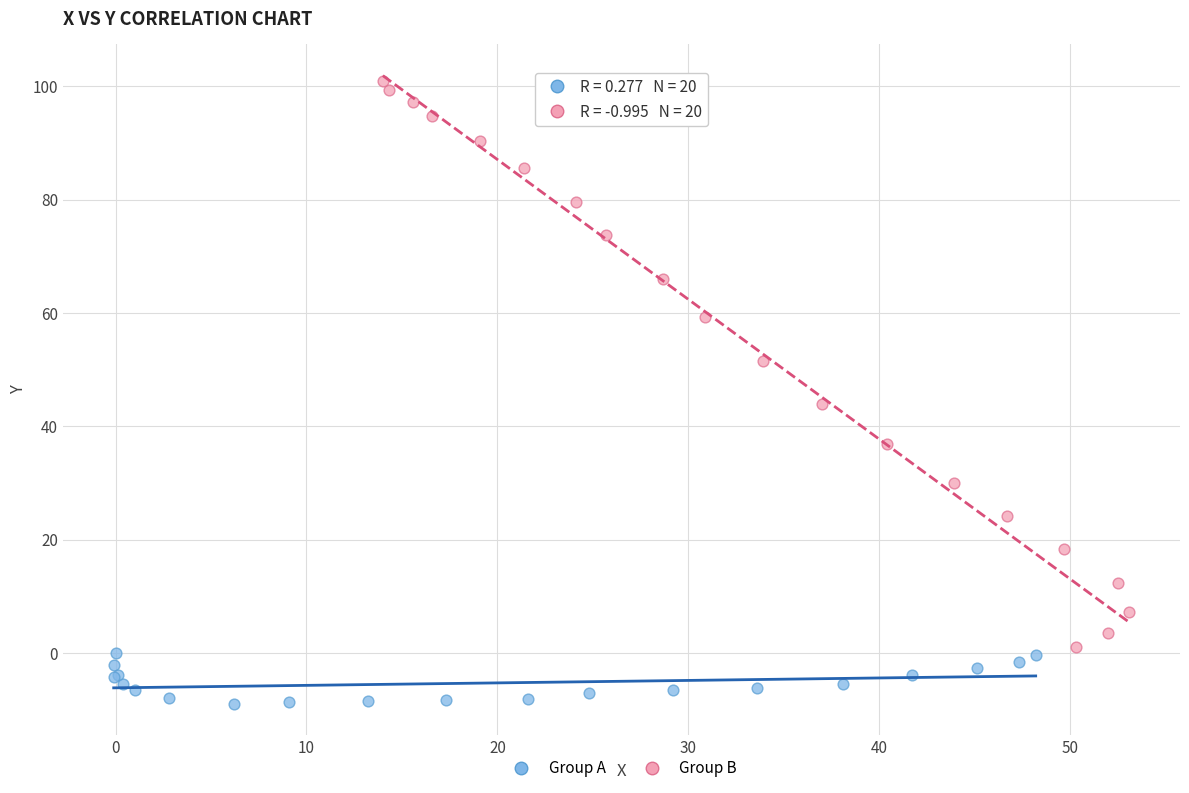

Which series contains the highest Y value?

Group B